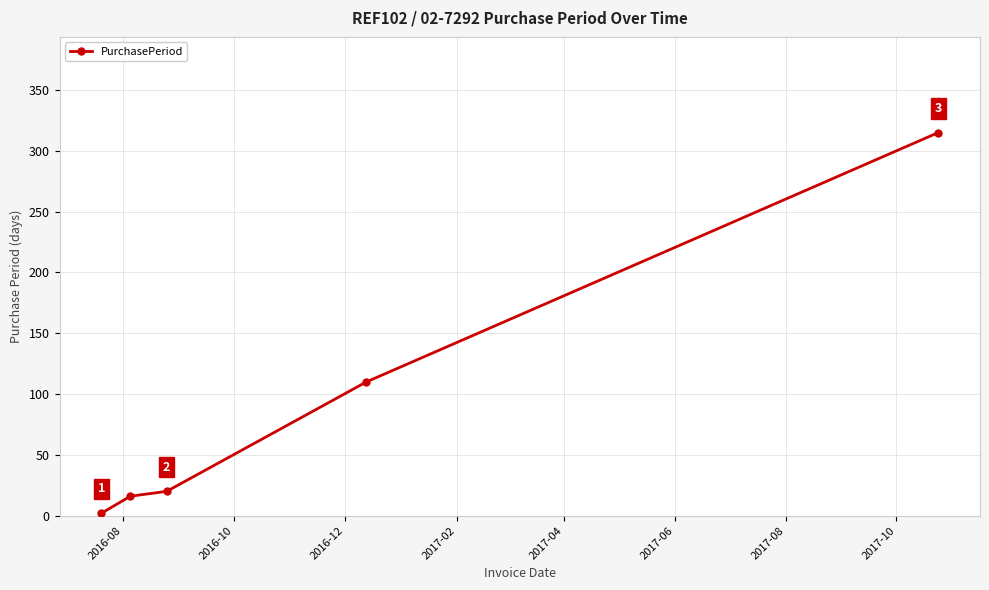

What is the average value?

93